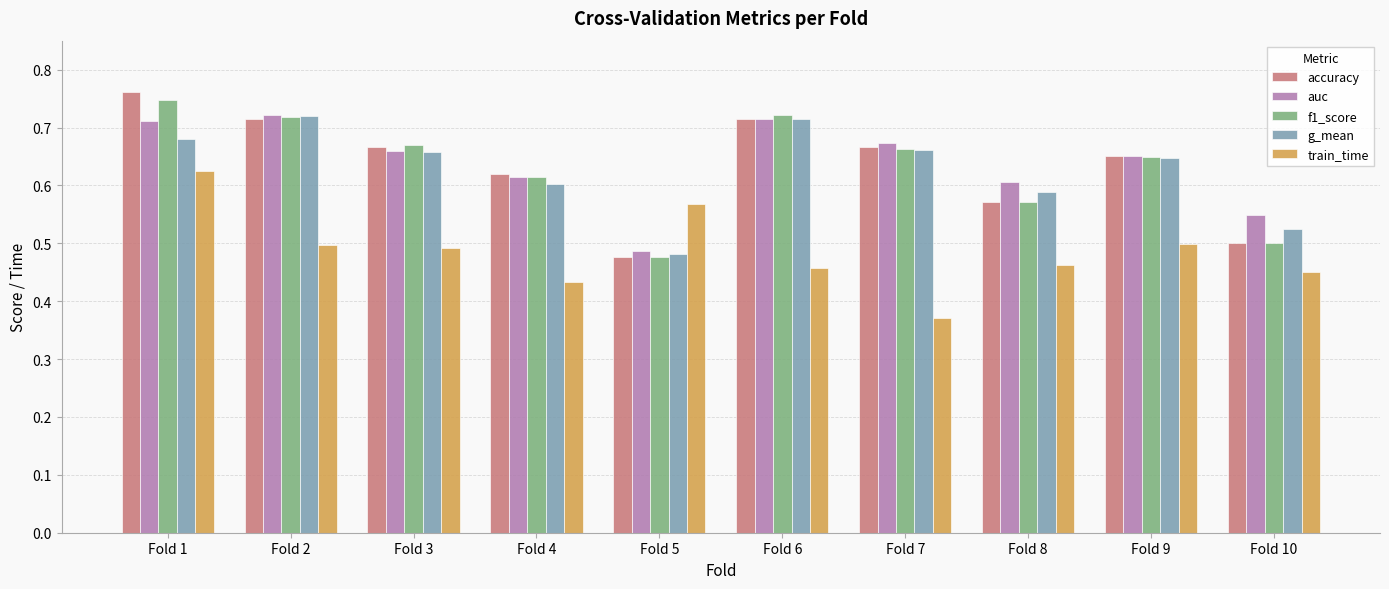

What is the sum of all train_time values?

4.9